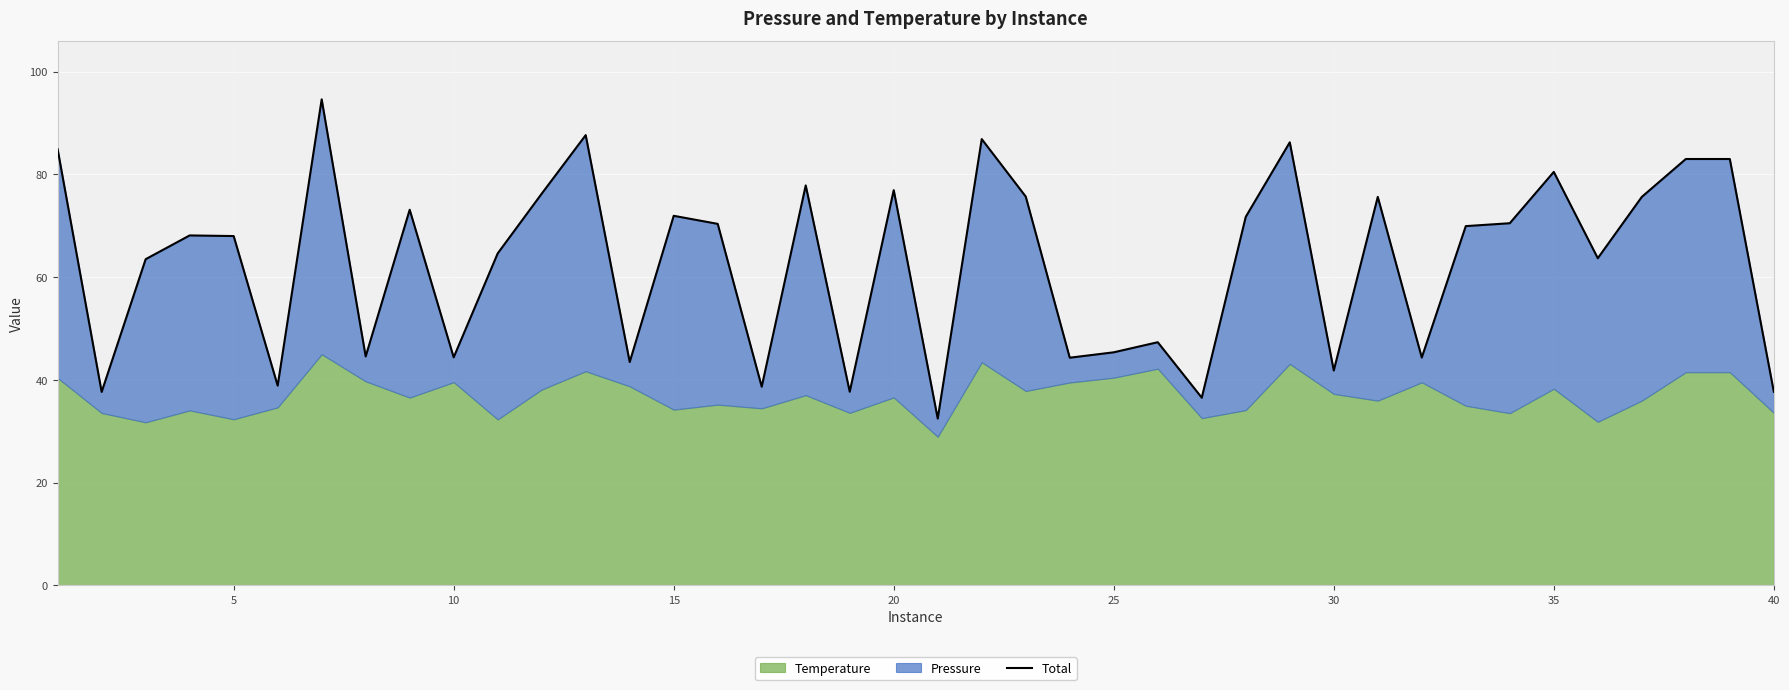

Reading left to right, what are all the values shown in this chart?

84.9	37.7	63.5	68.1	68.0	38.9	94.6	44.6	73.1	44.4	64.6	76.2	87.6	43.5	71.9	70.4	38.7	77.9	37.7	76.9	32.5	86.9	75.7	44.3	45.4	47.3	36.5	71.7	86.2	41.8	75.6	44.4	69.9	70.5	80.5	63.7	75.6	83.0	83.0	37.7